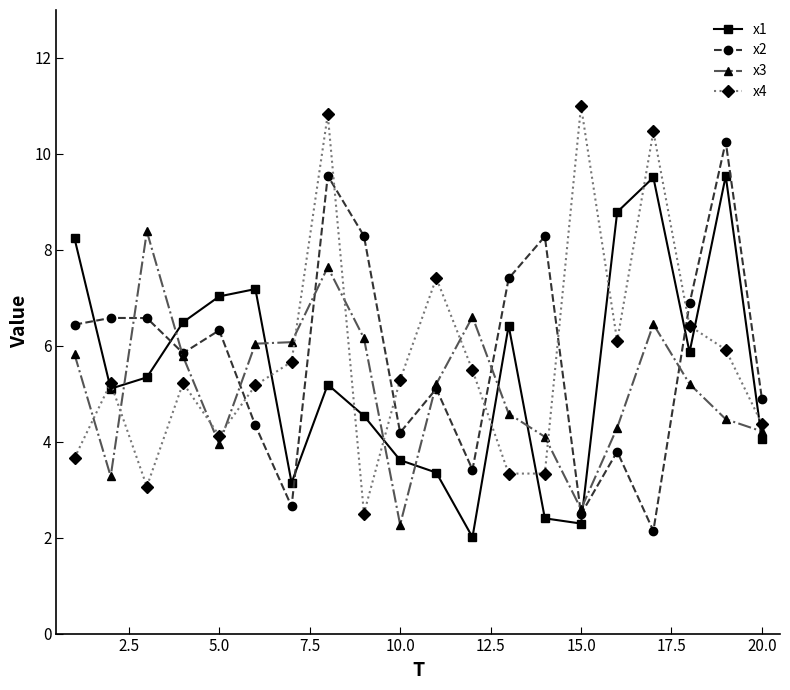

At how many categories does at least one series exceed 8?

9